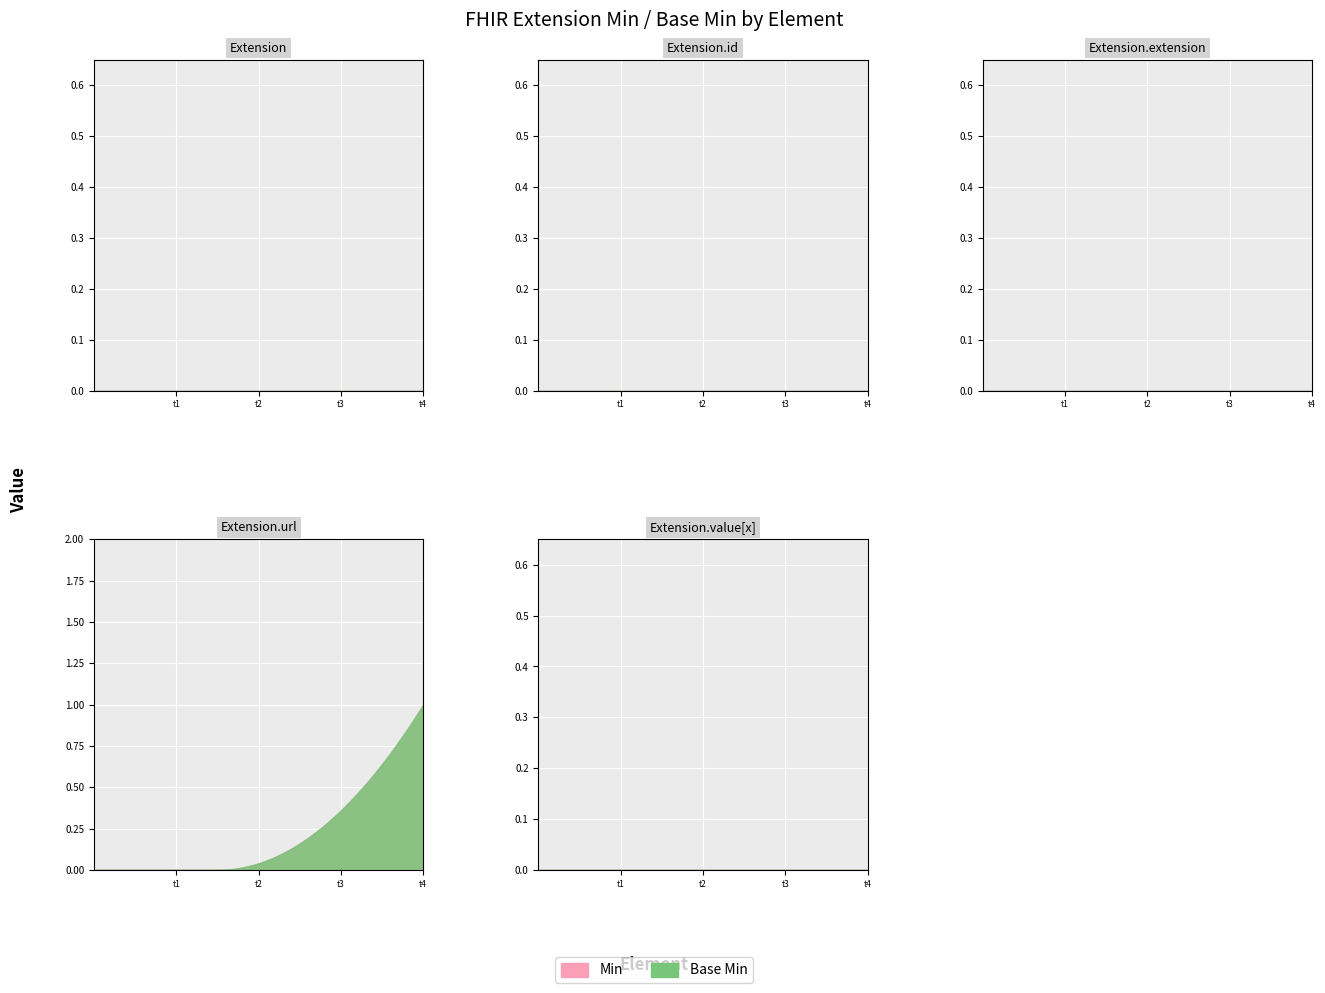

True or false: Min and Base Min intersect in this chart.

False